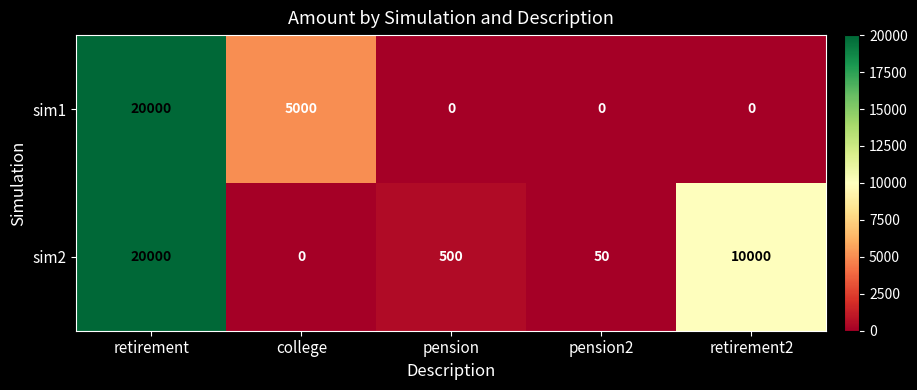

Where does the sim2 series first go above 500?

retirement